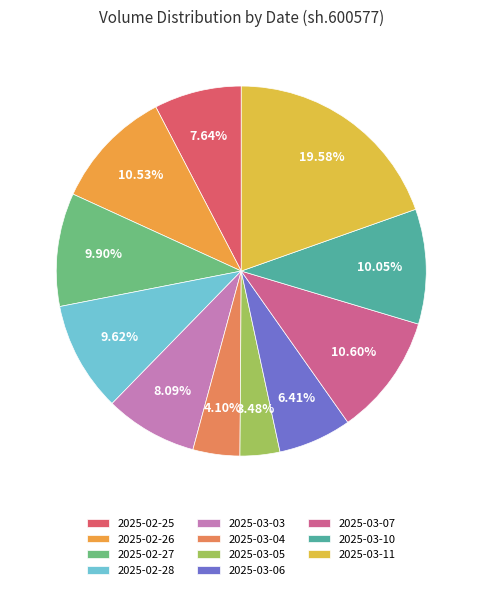

What percentage do 2025-02-27 and 2025-02-26 together represent?

20.4%